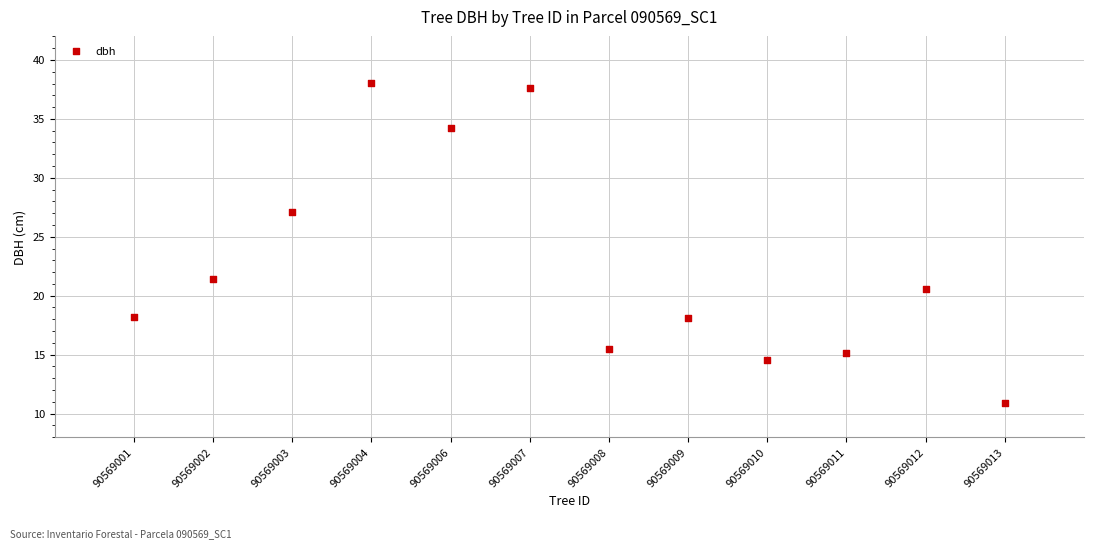

What Y value in the scatter plot is closest to 24?

21.4